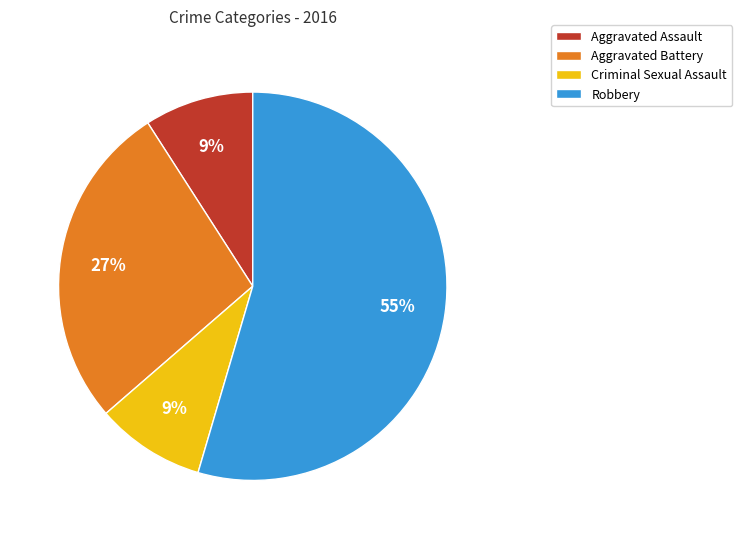

Between Aggravated Battery and Criminal Sexual Assault, which is larger?

Aggravated Battery